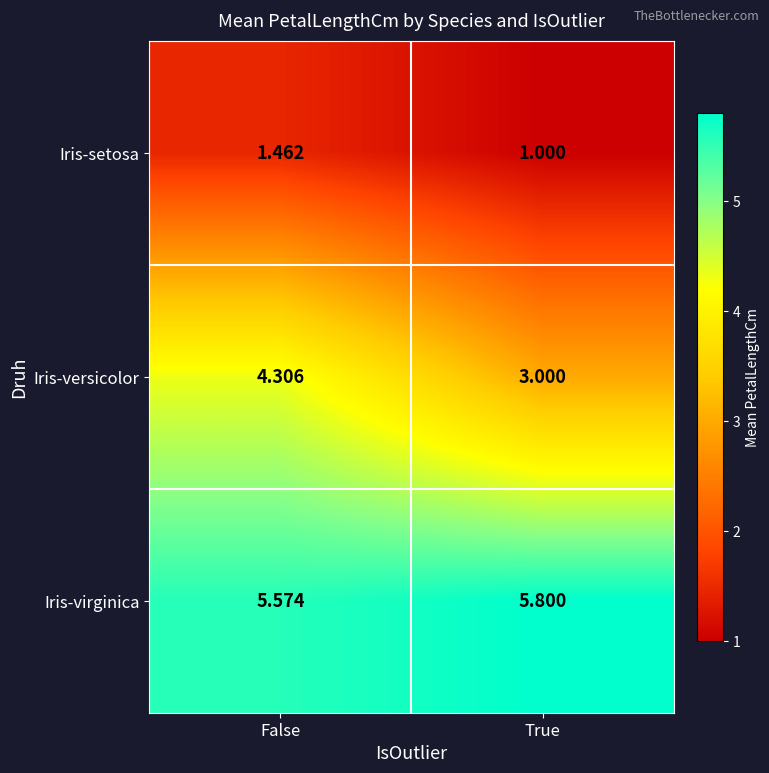

Between False and True, which series saw the biggest shift?

Iris-versicolor